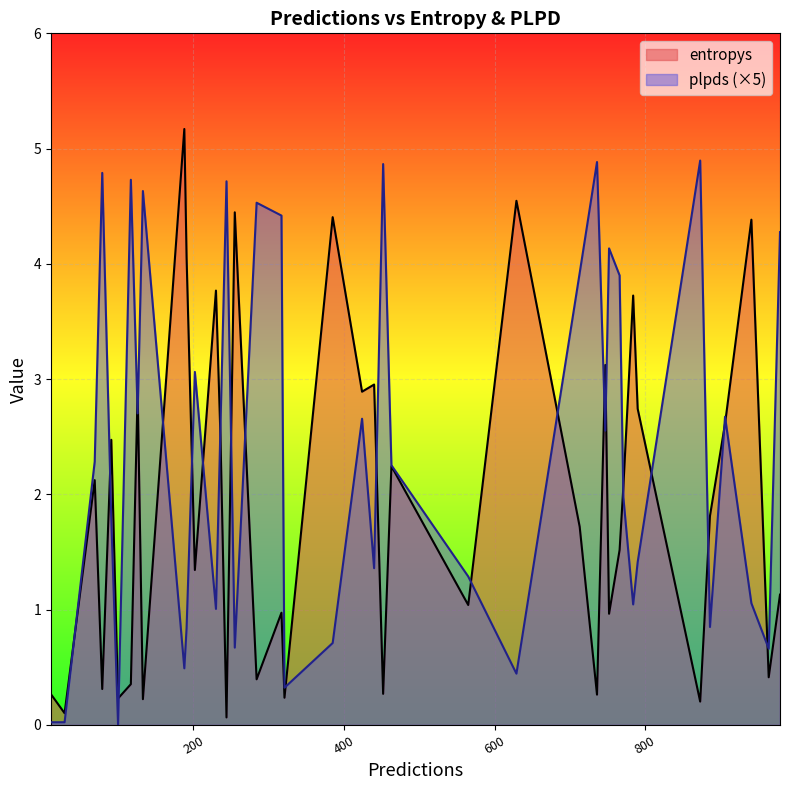

Rank the series by their maximum value, from highest to lowest.

entropys, plpds (×5)